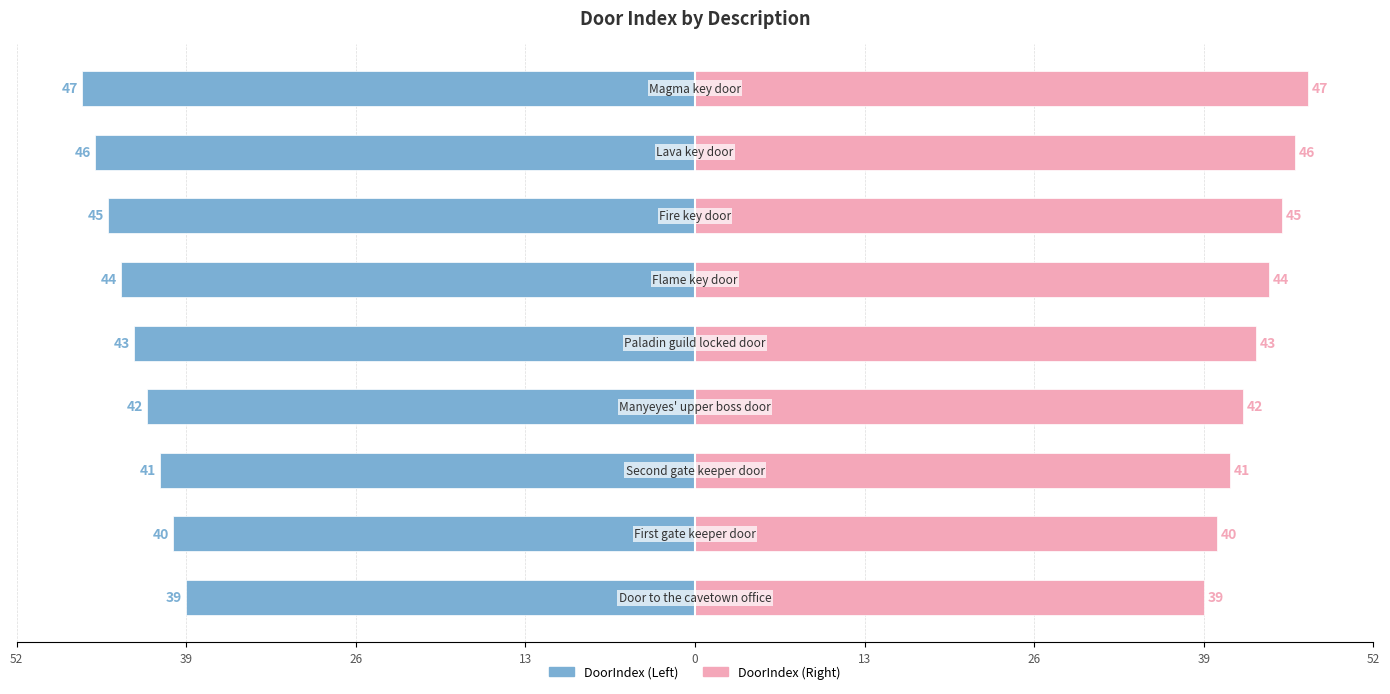

Is the value of DoorIndex (Right) at 39 greater than the value of DoorIndex (Left) at 13?

Yes